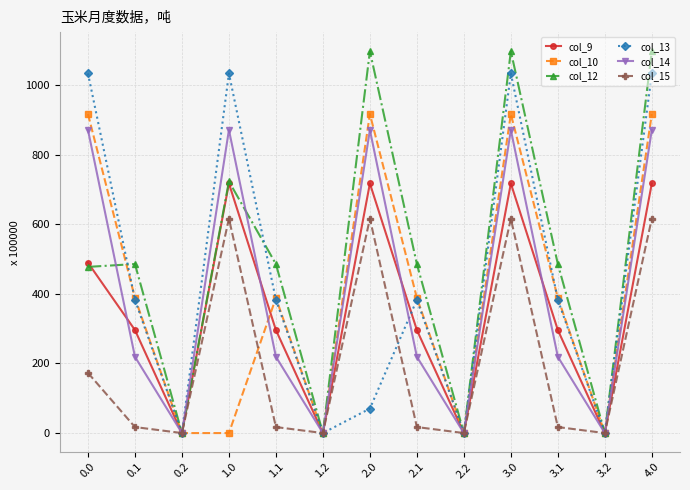

Between 0.1 and 3.0, which series saw the biggest shift?

col_14